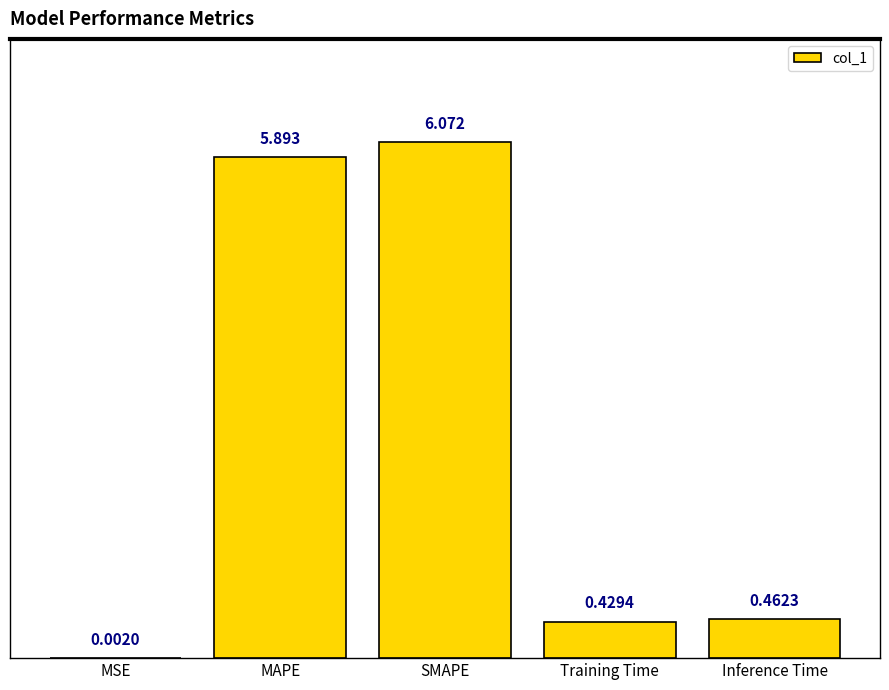

Where is the data nearest to the value 3?

Inference Time